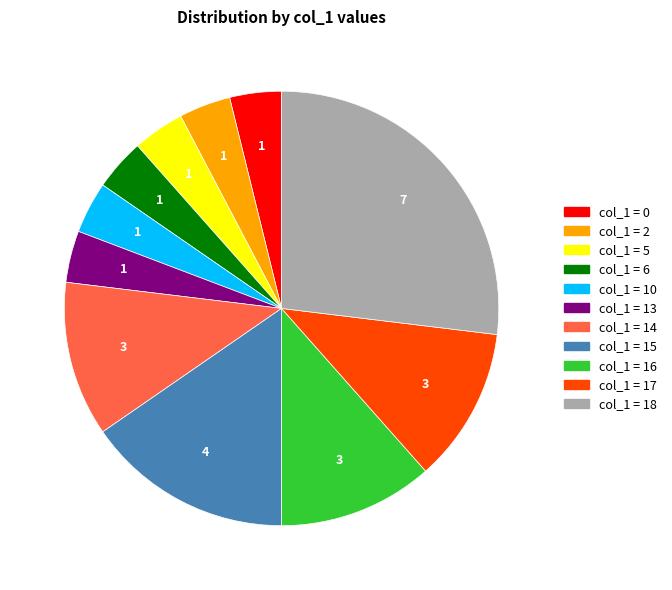

Does any single category account for the majority?

No